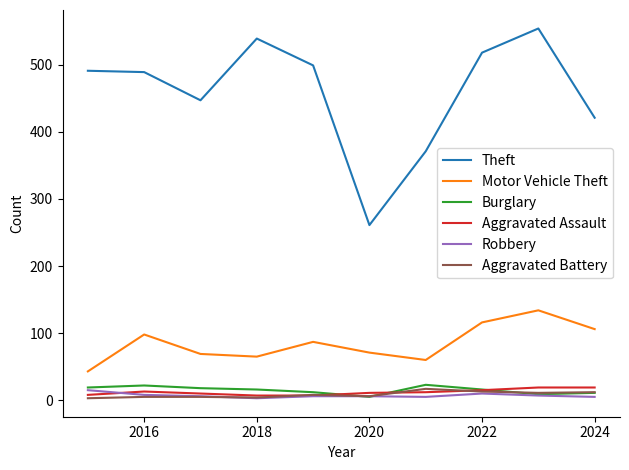

True or false: Robbery and Motor Vehicle Theft intersect in this chart.

False